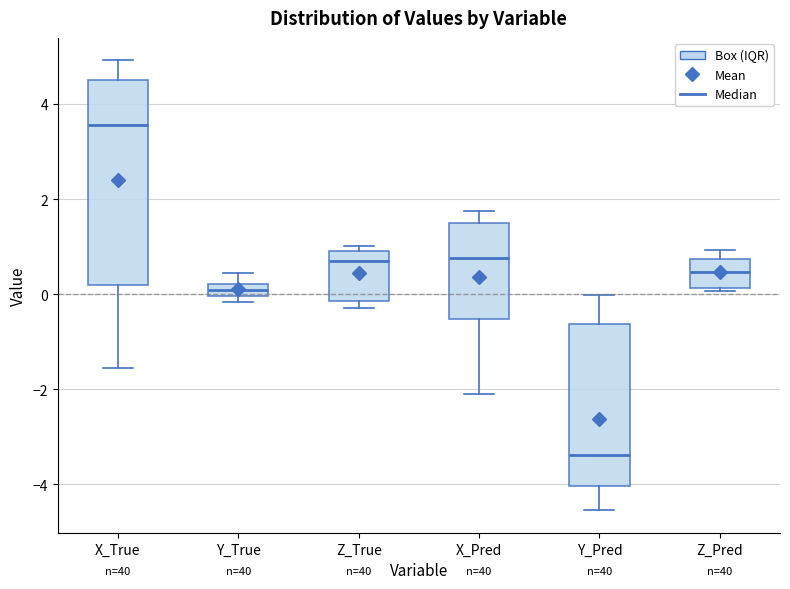

Which box's median line is the lowest?

Y_Pred